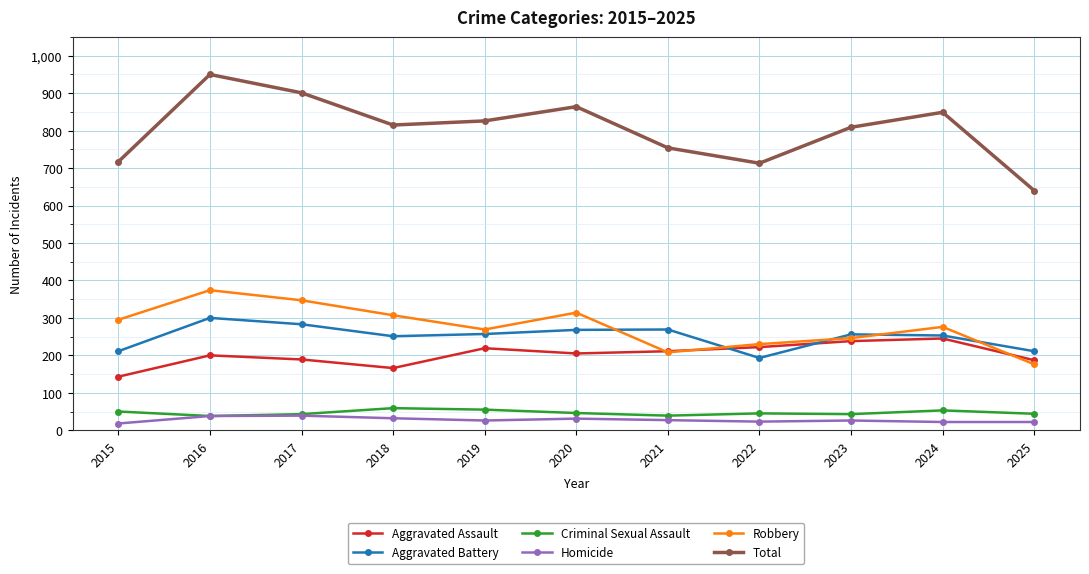

What is the value of the Total point at the 10th from the left?

849